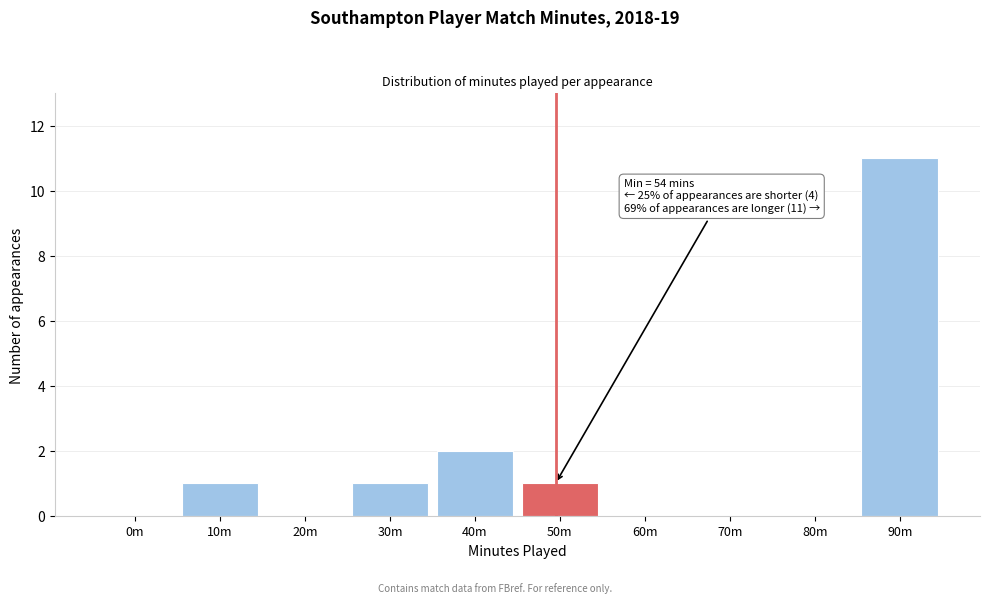

Reading left to right, list all the values displayed in this chart.

0m=0	10m=1	20m=0	30m=1	40m=2	50m=1	60m=0	70m=0	80m=0	90m=11